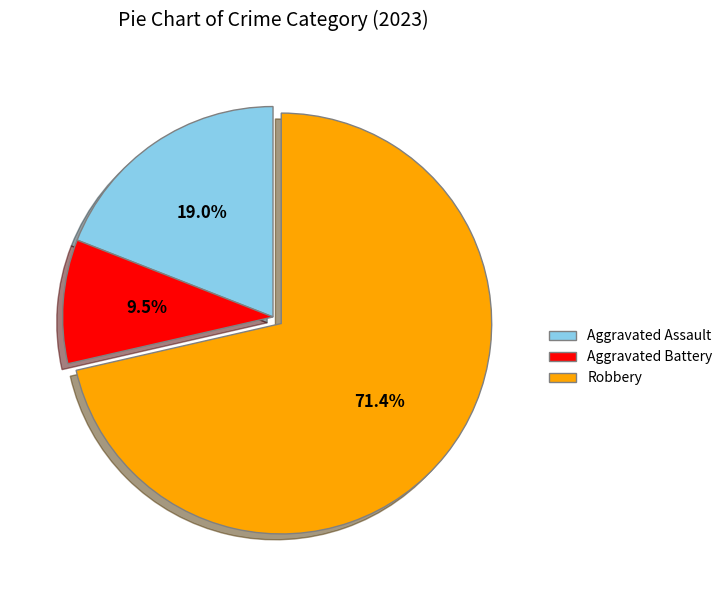

To the nearest percent, what is the difference between the Aggravated Assault and Aggravated Battery slice percentages?

10%